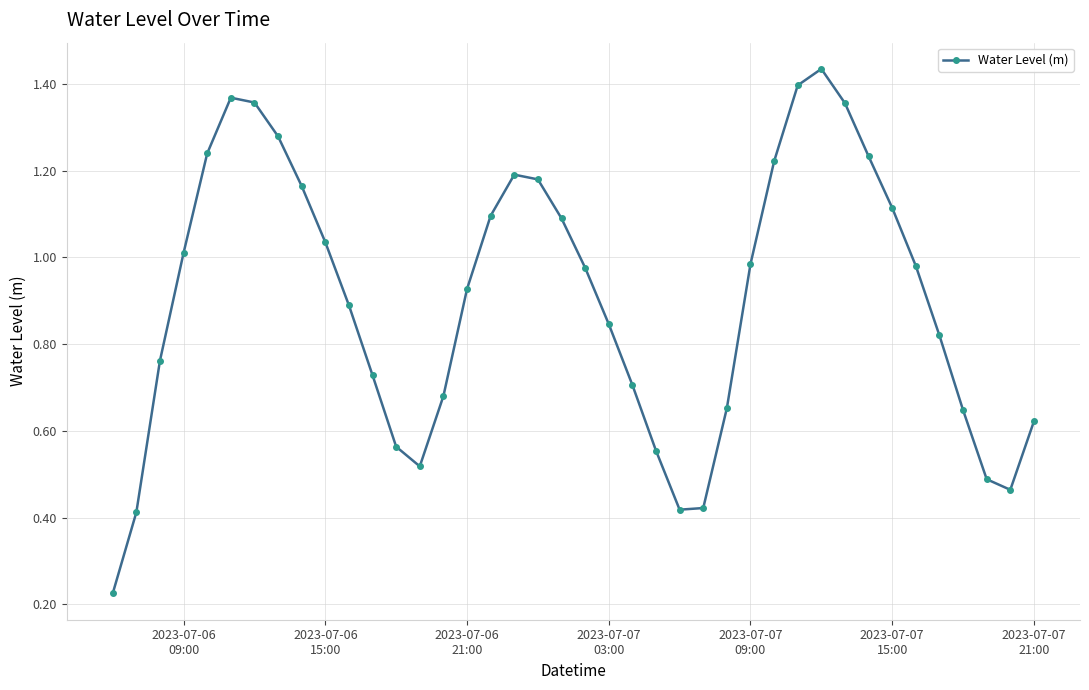

How many interior local peaks (higher than both neighbors) does the data have?

3